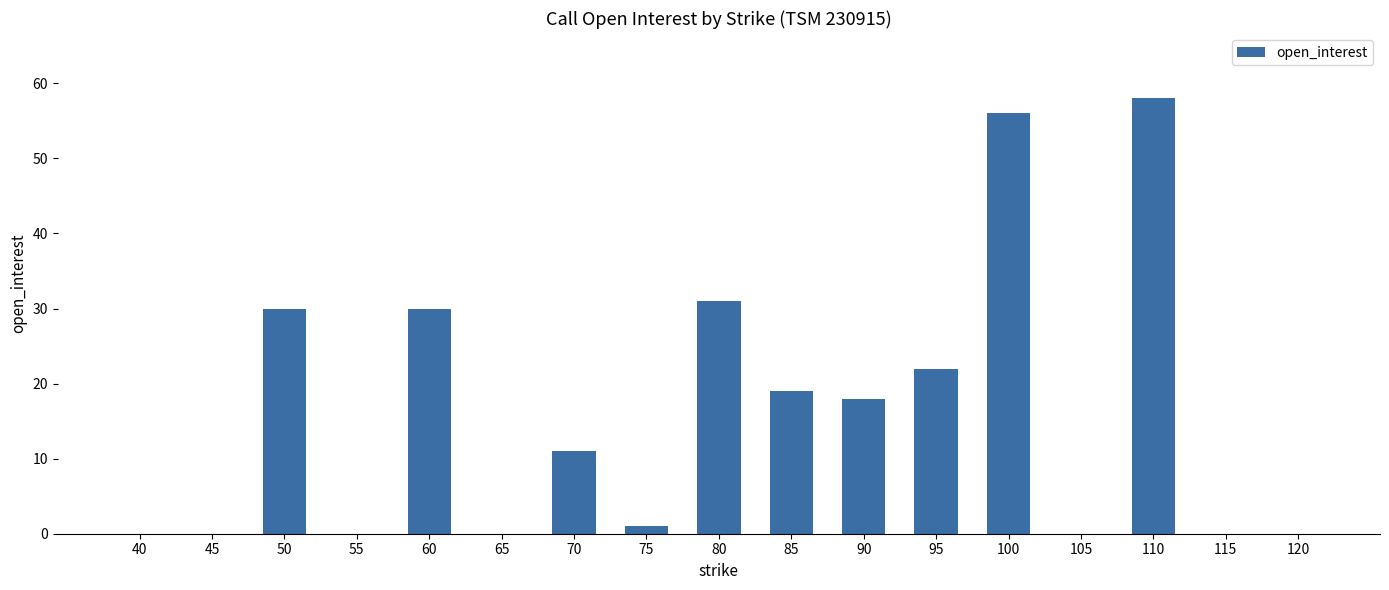

Are the bars horizontal?

No